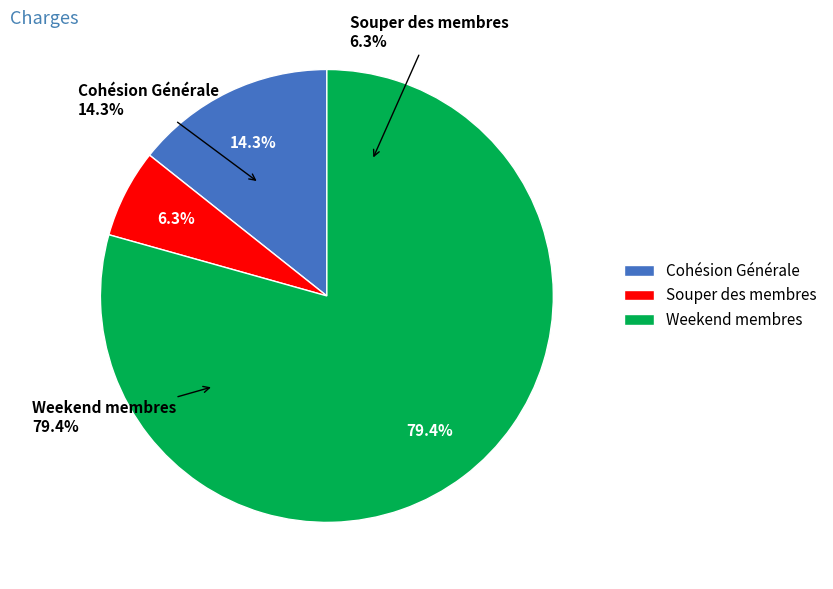

To the nearest percent, what is the average slice percentage?

33%